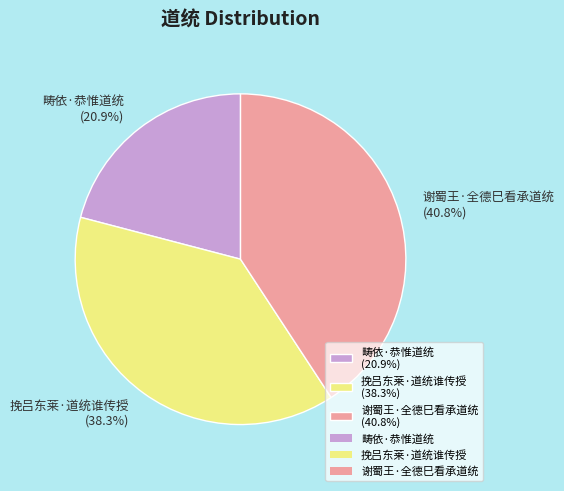

What is the ratio of the value at 畴依·恭惟道统 (20.9%) to the value at 挽吕东莱·道统谁传授 (38.3%)?

0.5